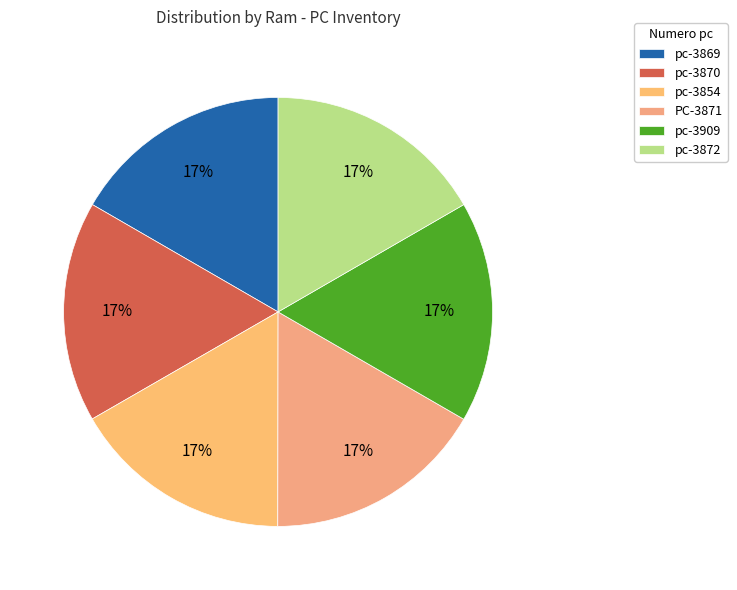

What is the largest slice in the pie chart?

pc-3909